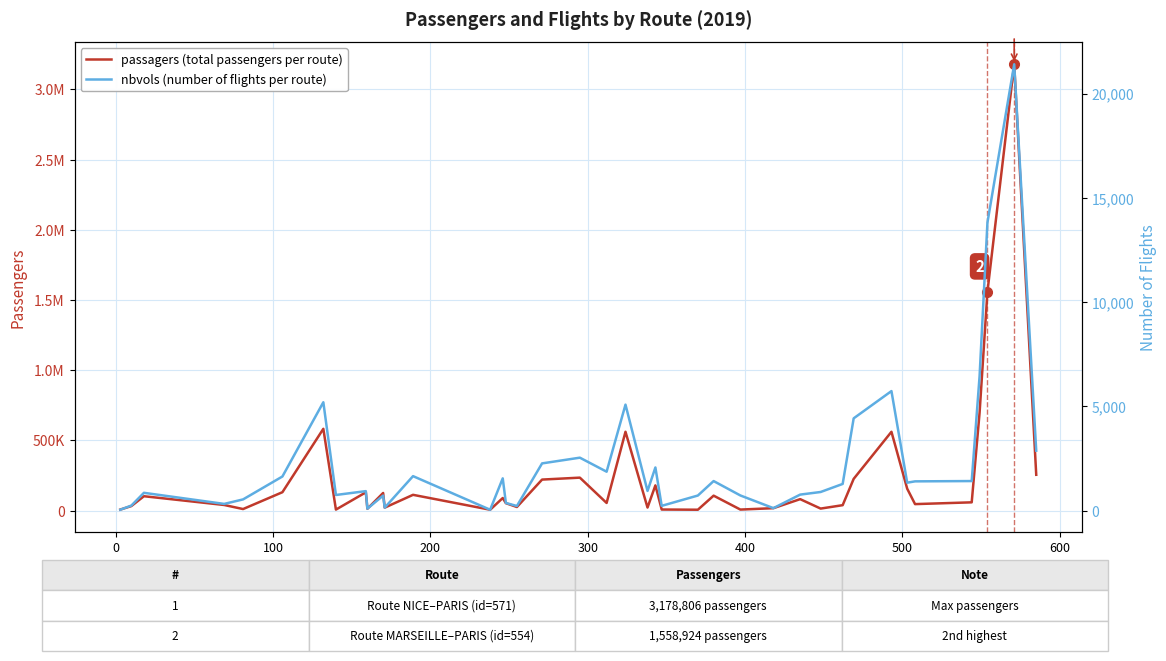

How many data points in nbvols (number of flights per route) are above 1287?

19